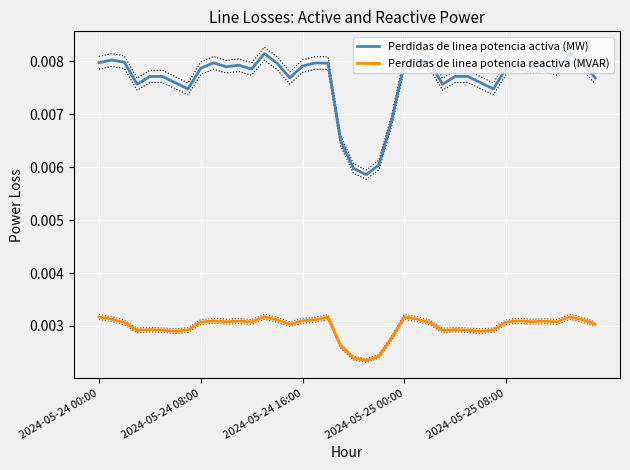

The Perdidas de linea potencia activa (MW) series shows 0.0 at 18. True or false?

True